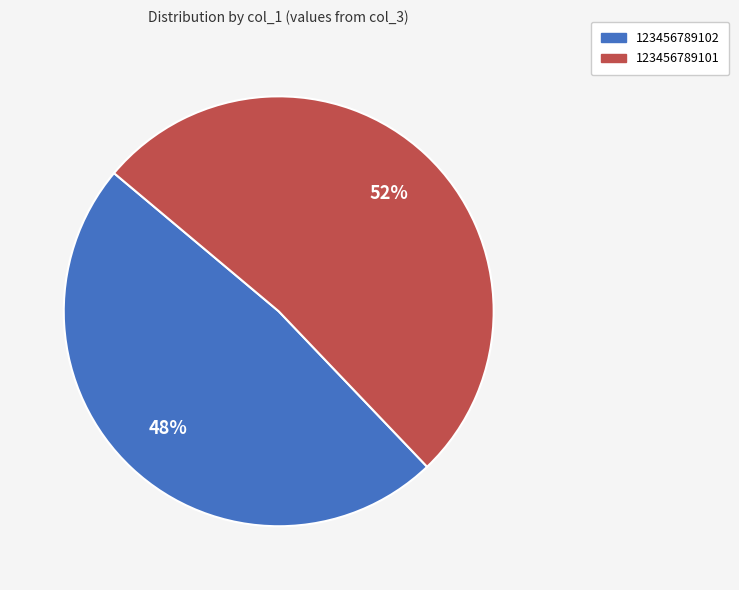

To the nearest percent, what is the combined percentage of 123456789101 and 123456789102?

100%